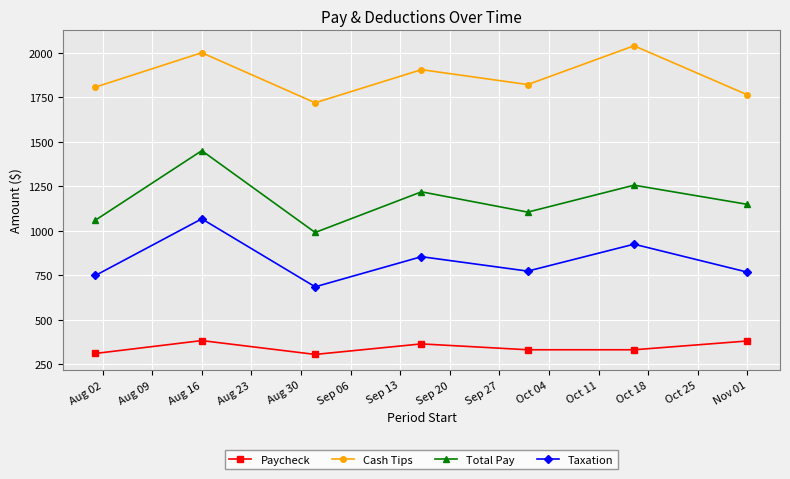

How many distinct data groups are displayed?

4